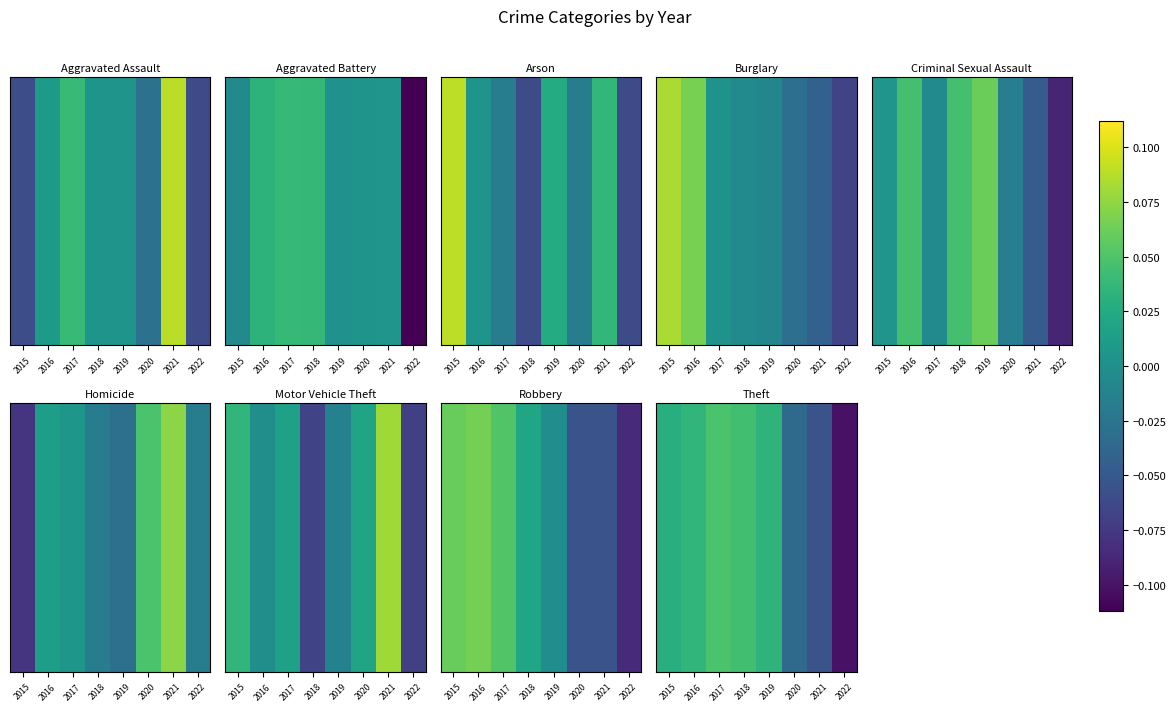

Which label corresponds to the largest value in the chart?

2017